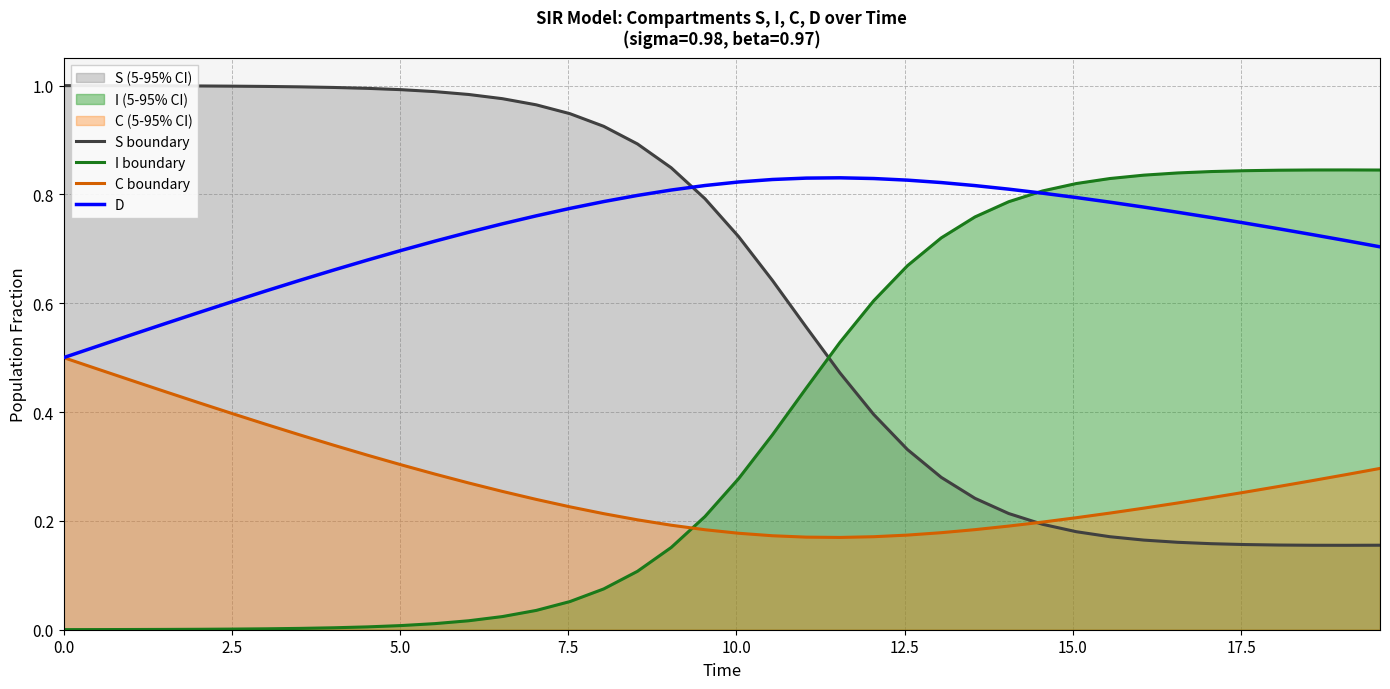

Rank the series by their average value, from highest to lowest.

D, S boundary, I boundary, C boundary